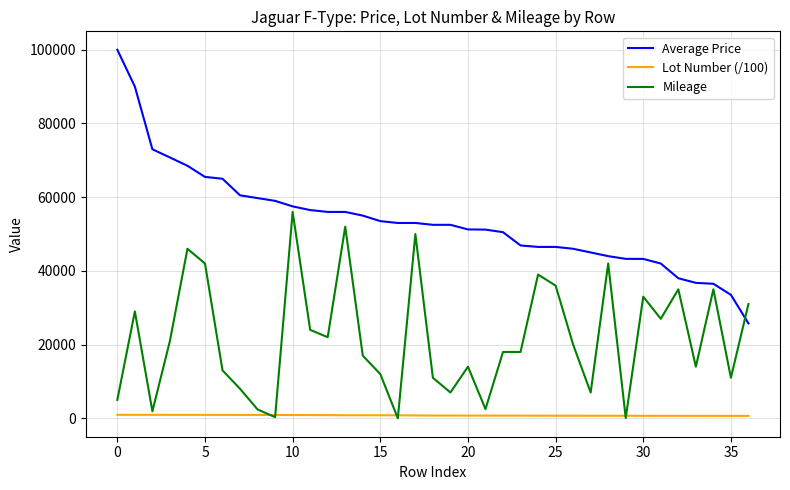

Which series has the largest range (max minus min)?

Average Price